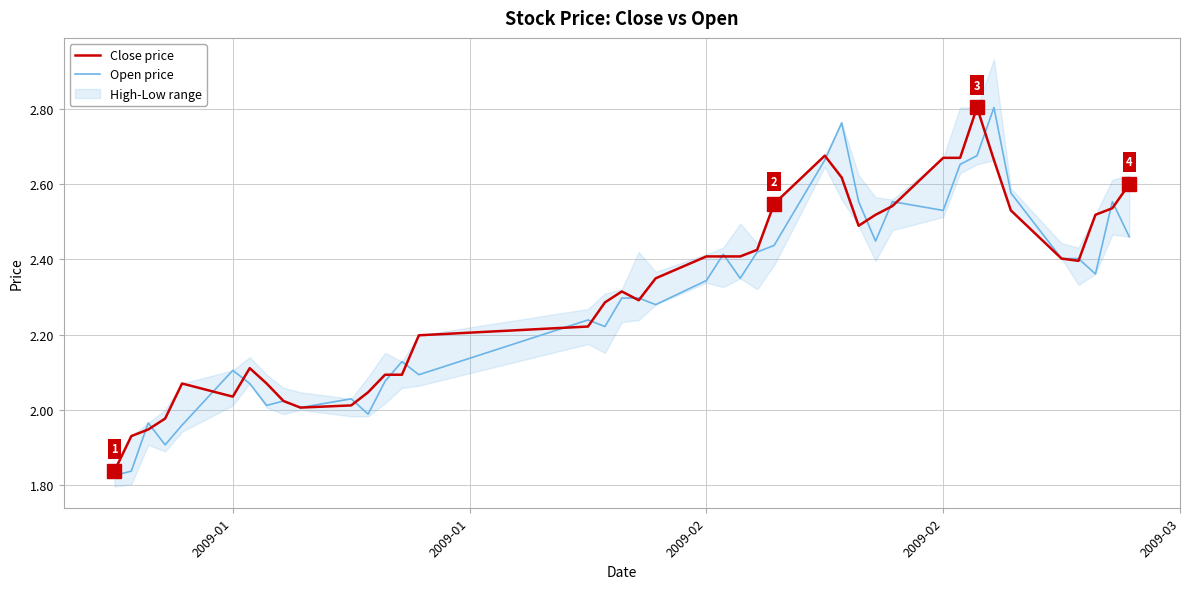

Which category has the lowest value in the Close price series?

2009-01